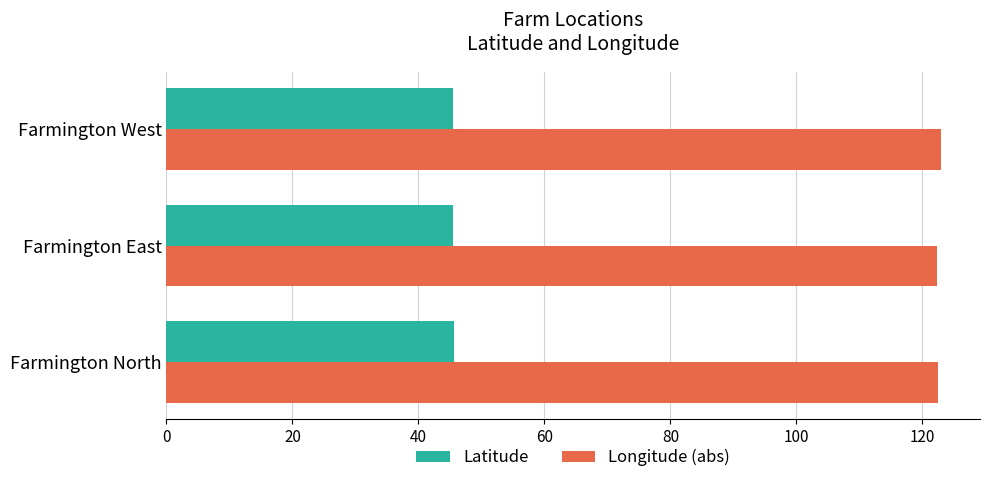

What is the minimum value shown in the chart?

45.4